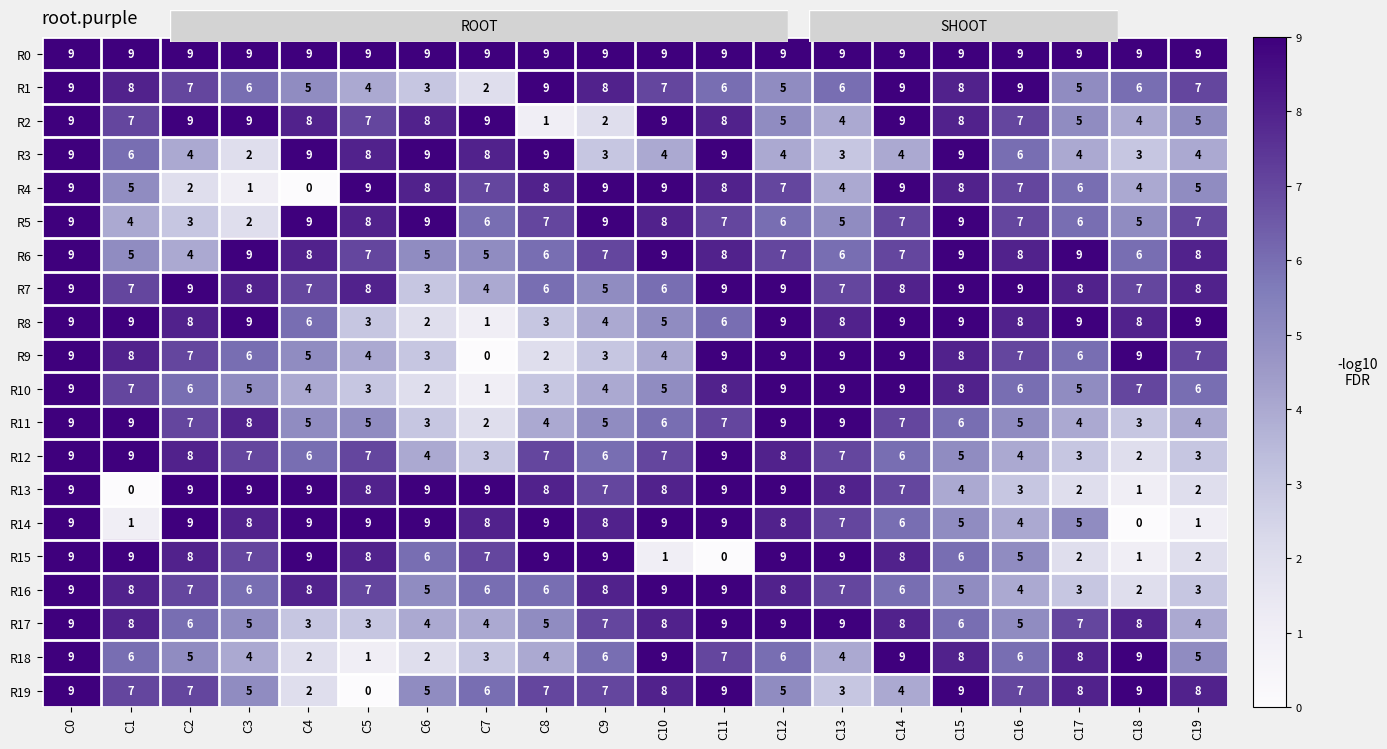

How many data points does each series have?

20